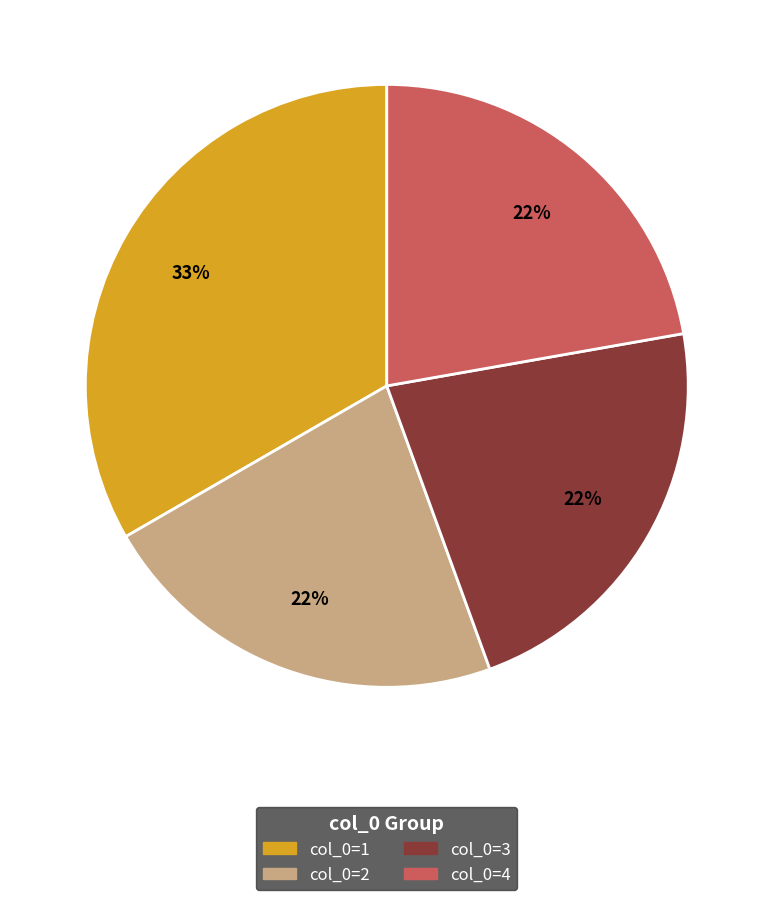

Count the number of slices in the pie.

4